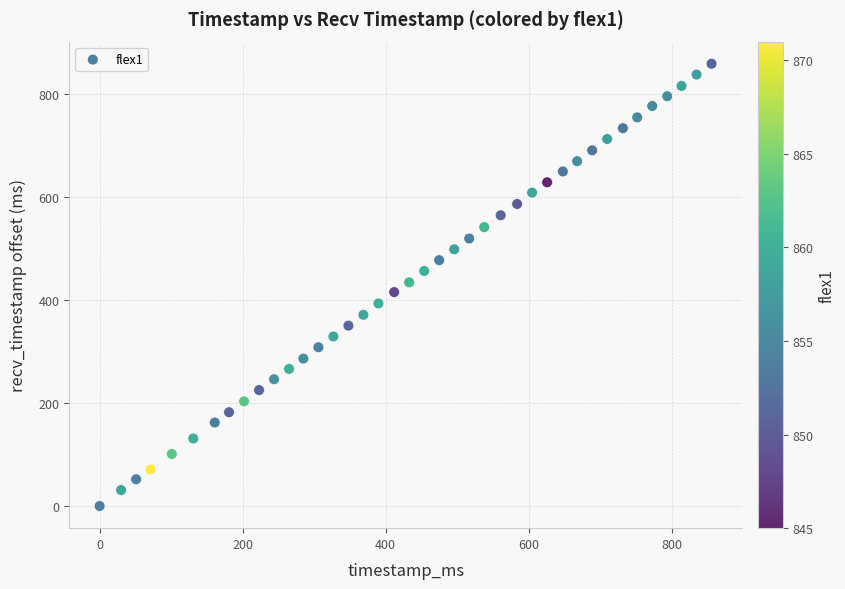

What is the range of X values (max minus min)?

856